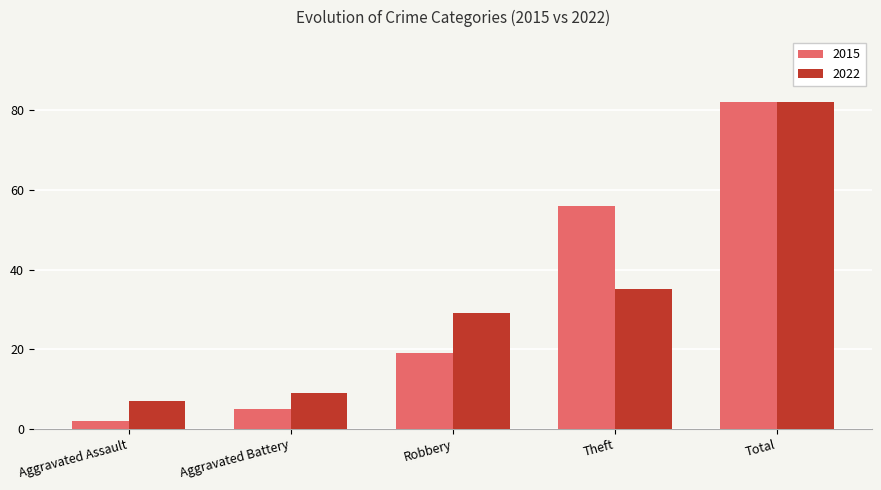

Reading left to right, extract all data points from this chart.

2015: 2	5	19	56	82
2022: 7	9	29	35	82